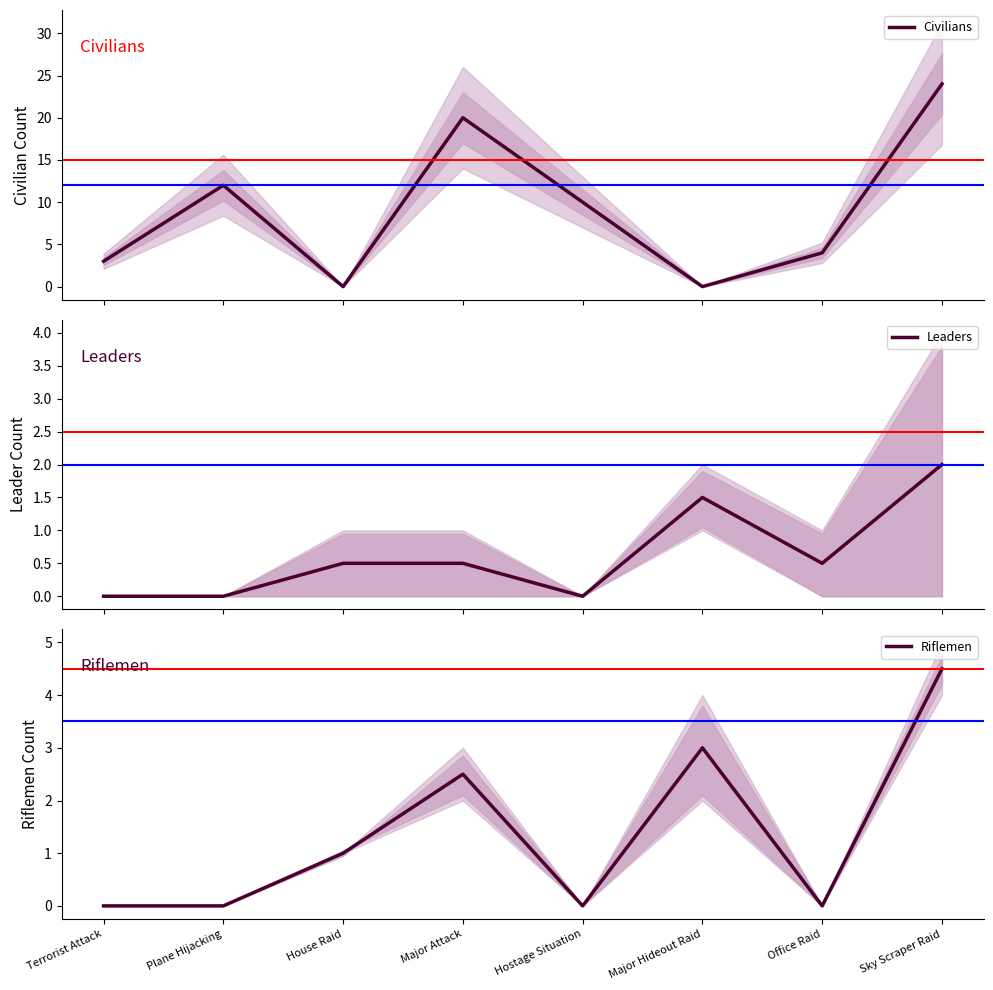

What value does the Civilians series have at Office Raid?

4.0